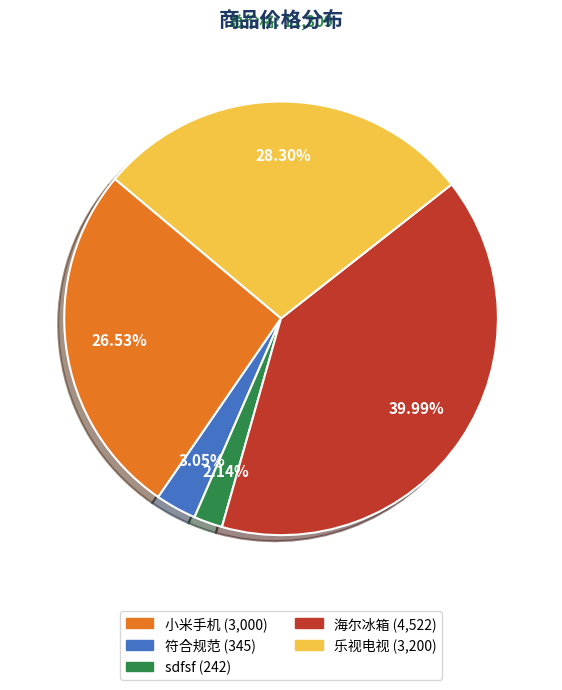

True or false: 小米手机 accounts for 12% of the total.

False